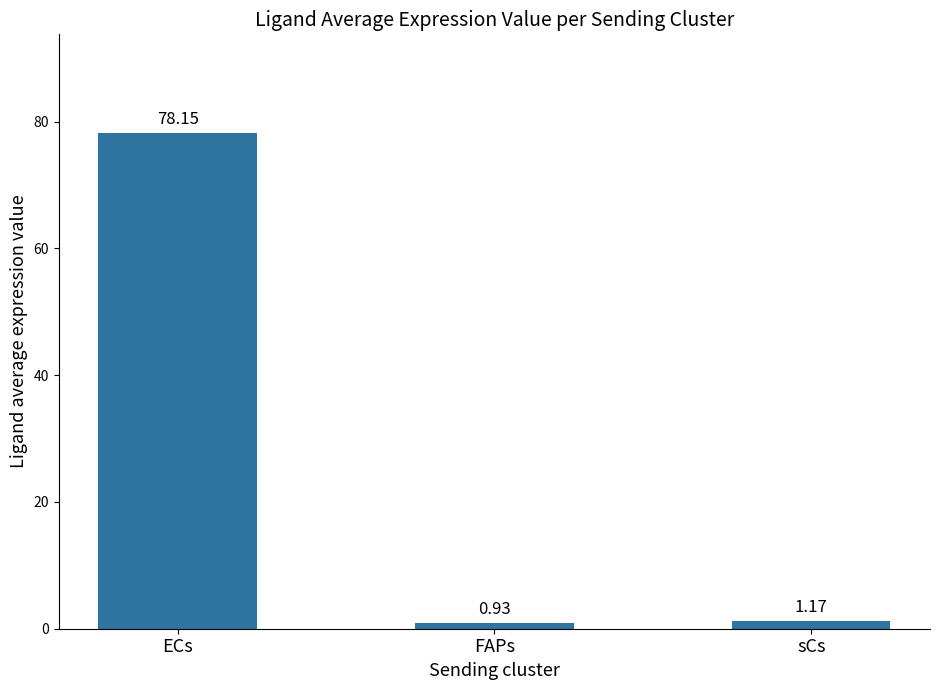

What is the sum of the values at sCs and FAPs?

2.1